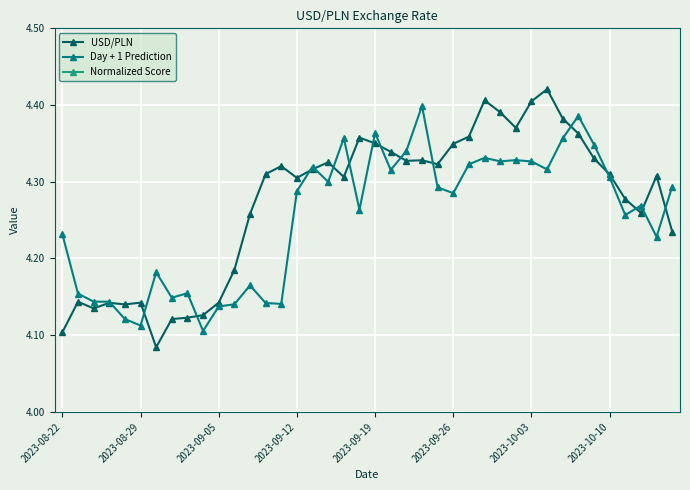

True or false: Day + 1 Prediction and USD/PLN cross at least once.

True